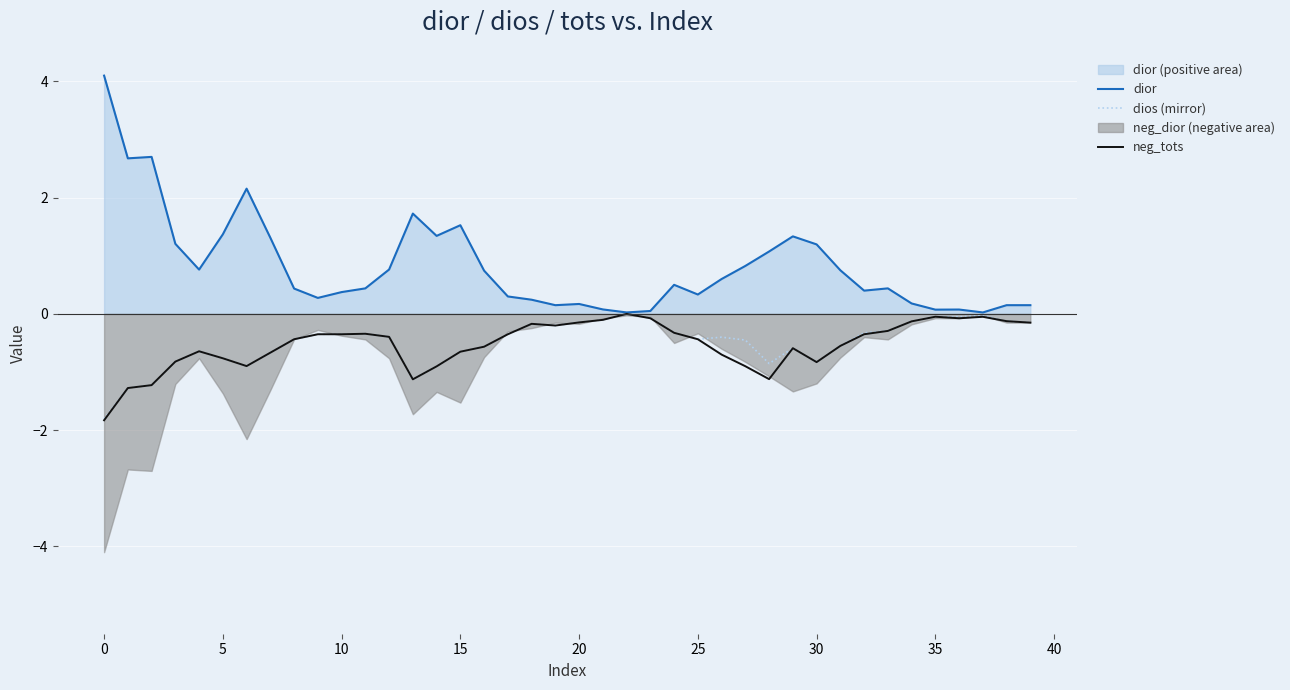

What is the lowest value of the dios (mirror) series?

-1.8